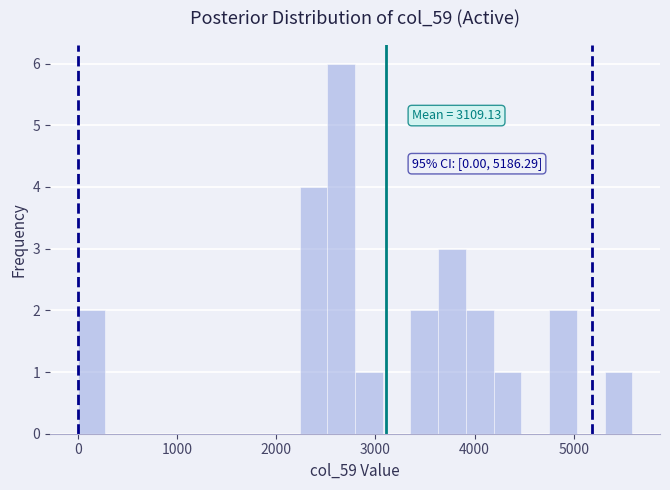

Read against the x-axis, roughly where is the centre of the tallest bar?

2700